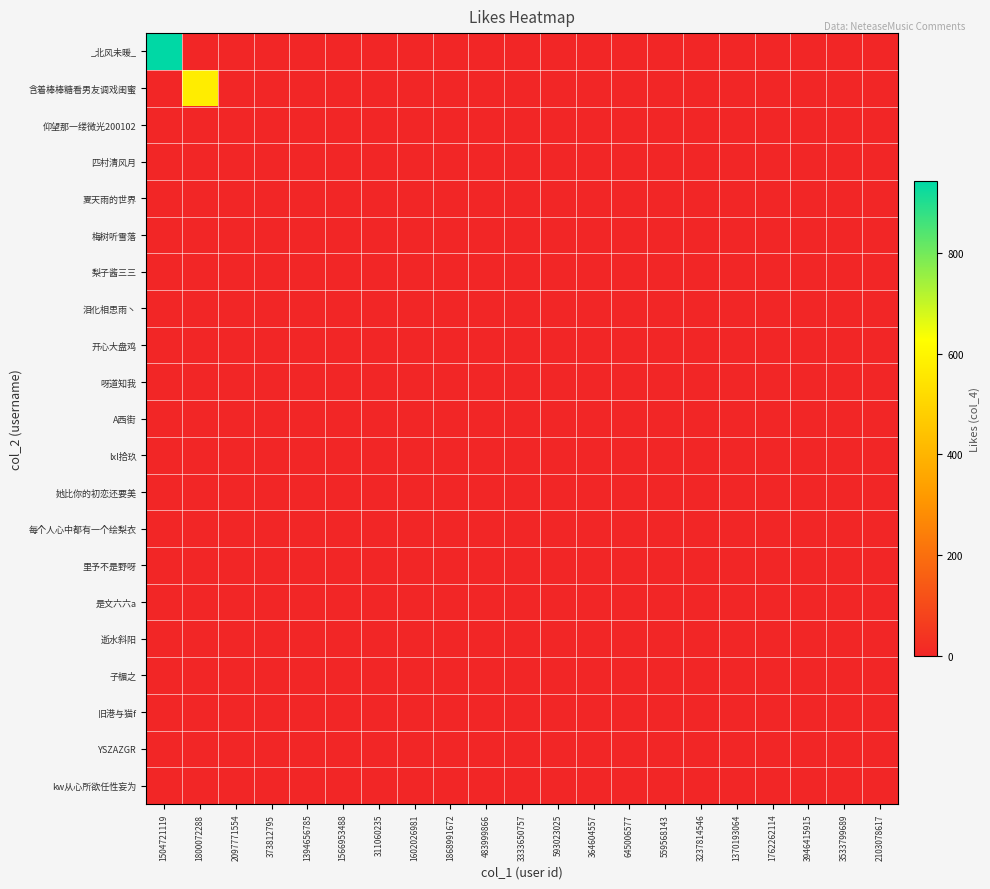

What is the spread (max minus min) of values at 1504721119?

942